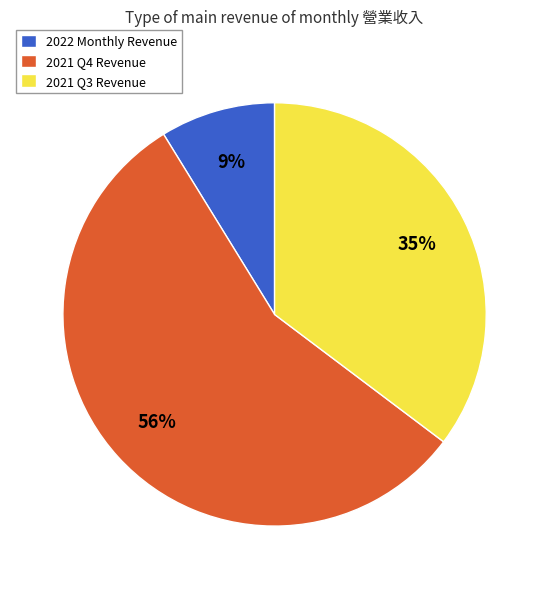

Is it true that 2022 Monthly Revenue is 9% of the pie?

True